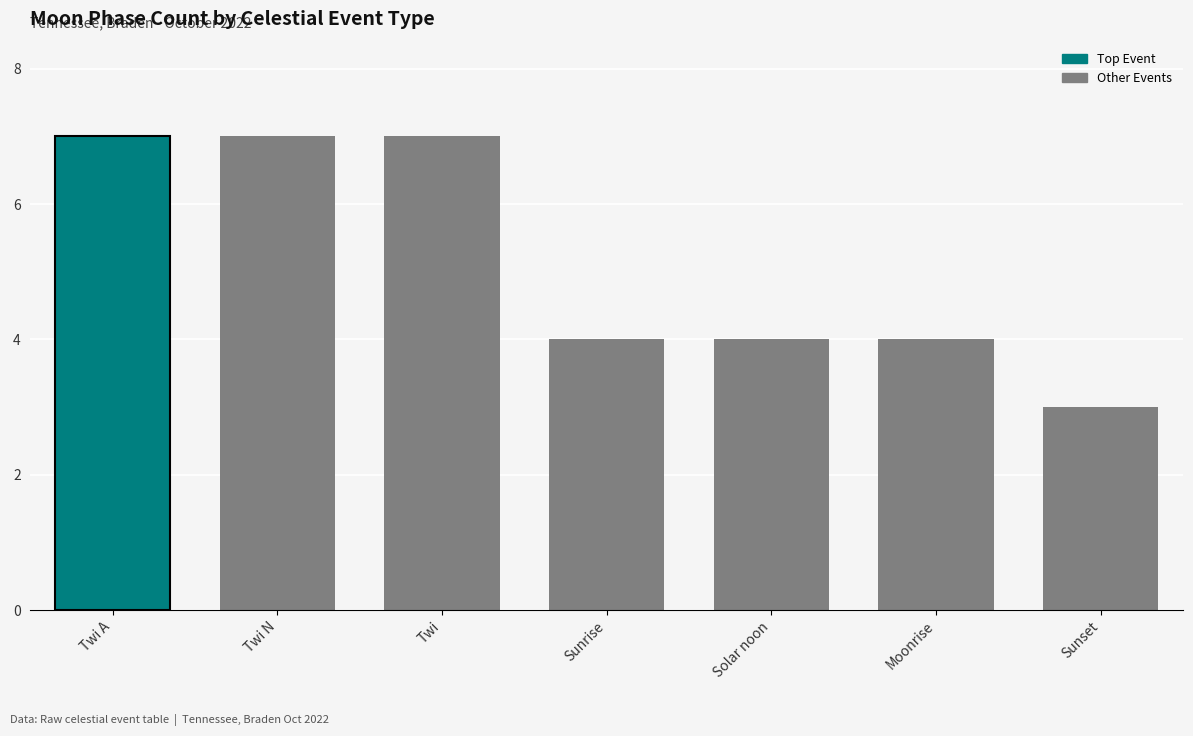

What is the sum of the values at Twi A and Solar noon?

11